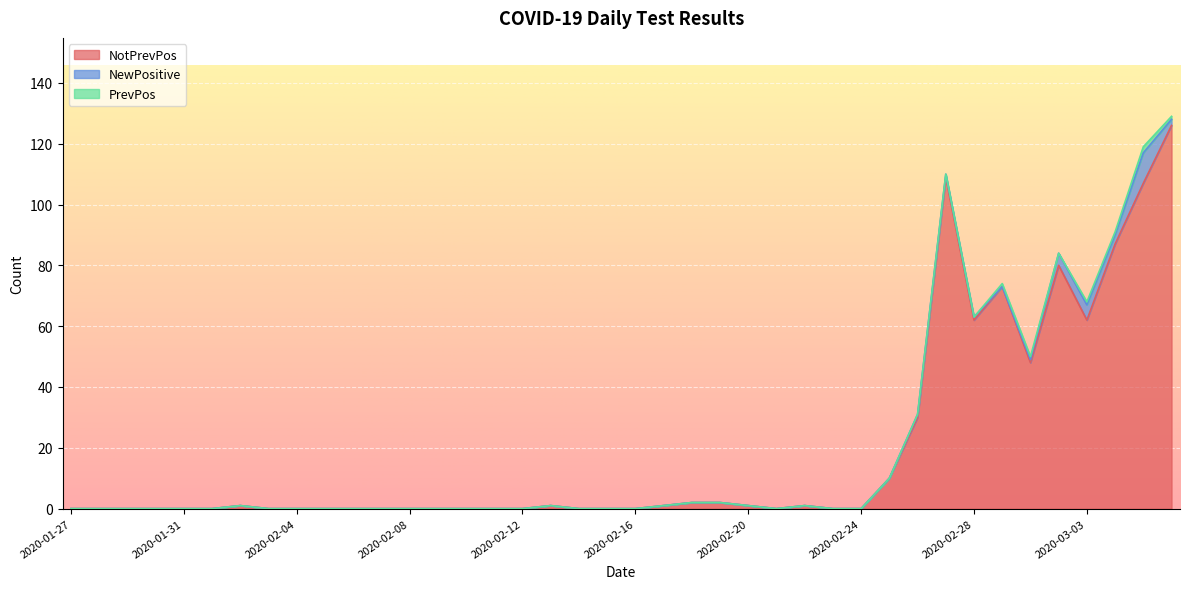

The value of NotPrevPos at 2020-02-08 is 0. True or false?

True